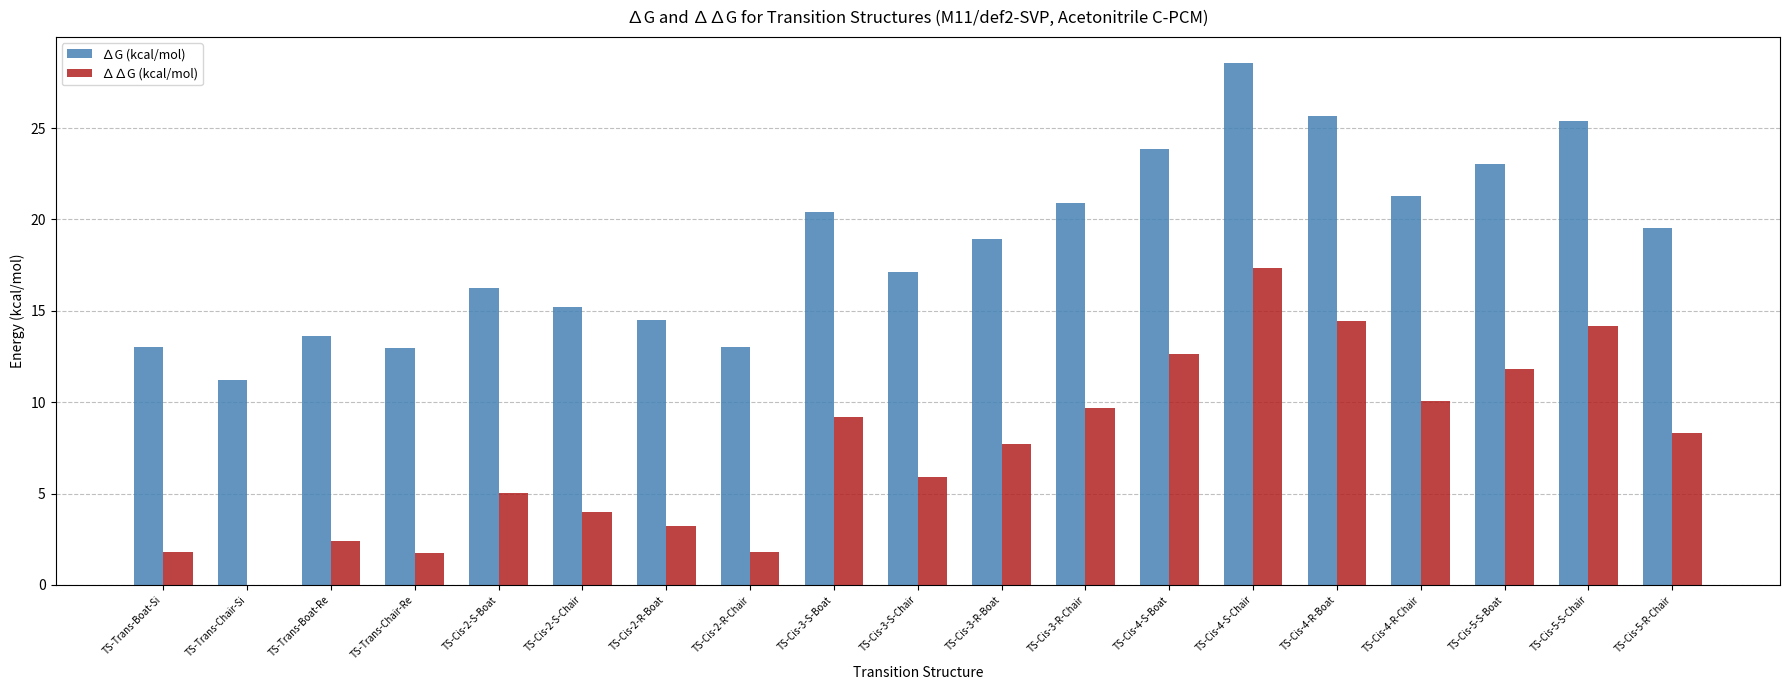

Are the bars grouped side by side (vs. stacked)?

Yes